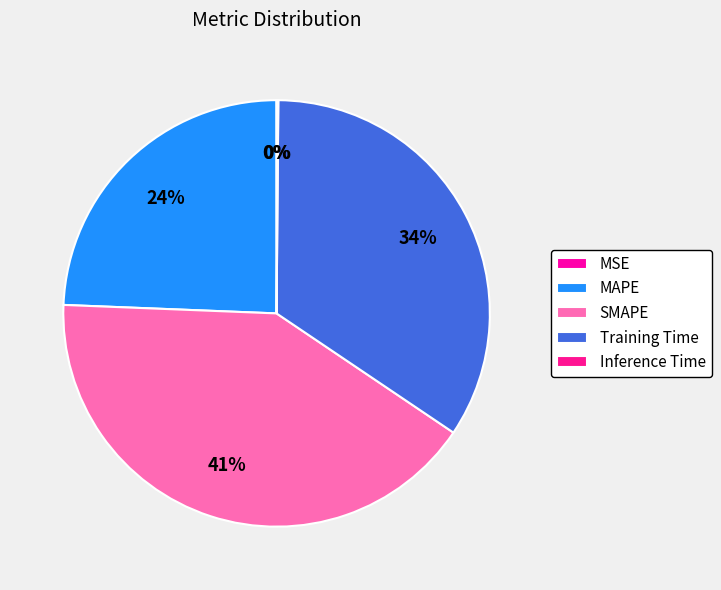

What percentage is the Training Time slice, to the nearest percent?

34%